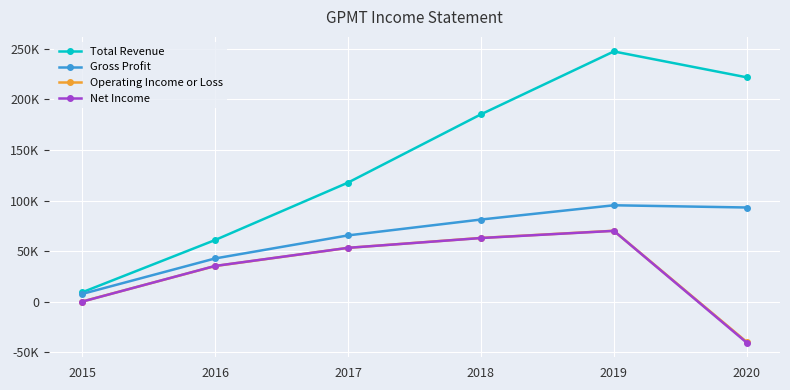

What are all the series names shown in the legend?

Total Revenue, Gross Profit, Operating Income or Loss, Net Income